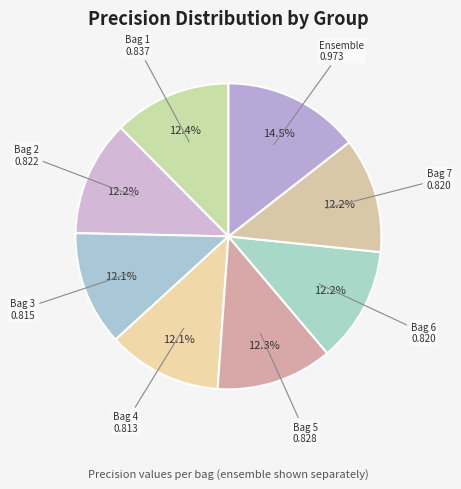

Which category has the biggest portion of the pie?

Ensemble